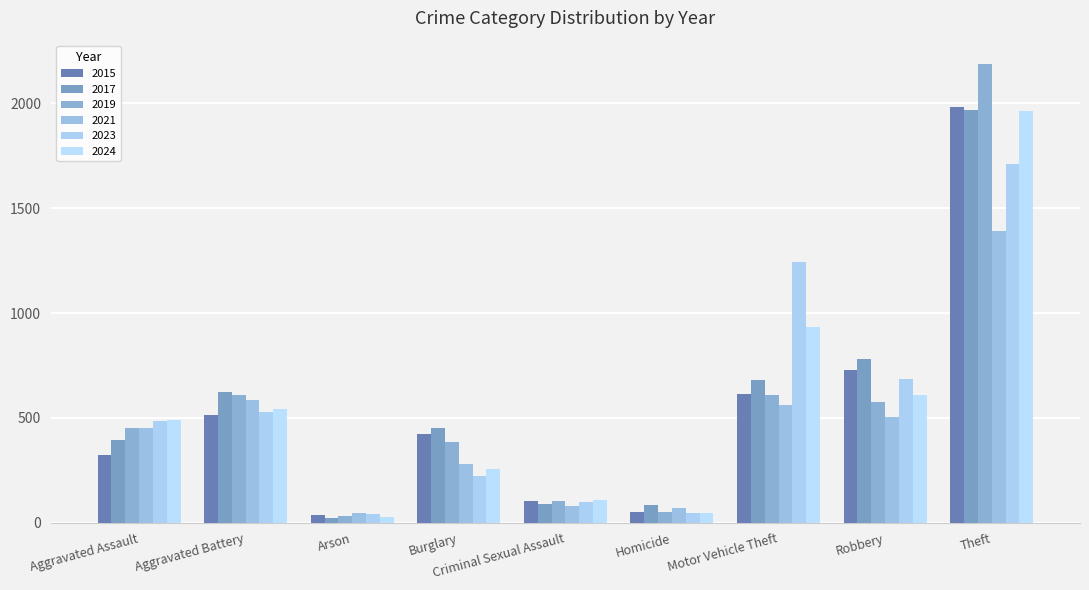

Reading left to right, list all the values displayed in this chart.

2015: 323	515	35	421	105	50	614	726	1981
2017: 396	623	23	453	91	82	680	780	1968
2019: 452	608	32	383	102	53	611	577	2190
2021: 452	587	44	280	80	69	560	506	1392
2023: 486	529	39	223	98	48	1243	687	1711
2024: 492	543	28	254	106	48	931	610	1964